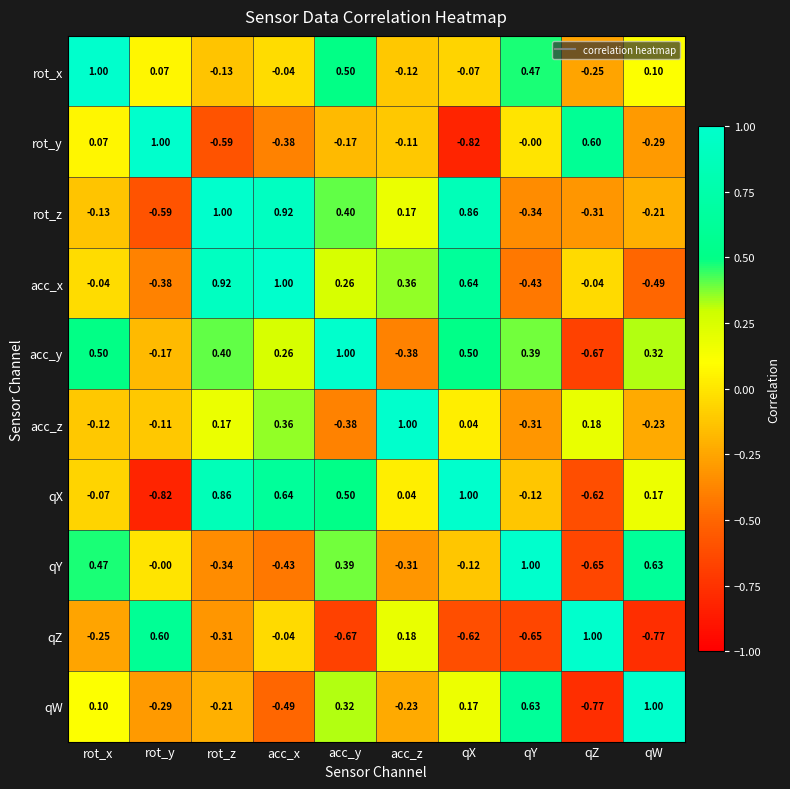

Rank the series at rot_x from highest to lowest value.

rot_x, acc_y, qY, qW, rot_y, acc_x, qX, acc_z, rot_z, qZ